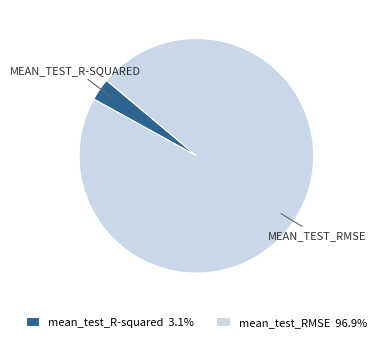

Which slice represents more than half of the pie?

mean_test_RMSE